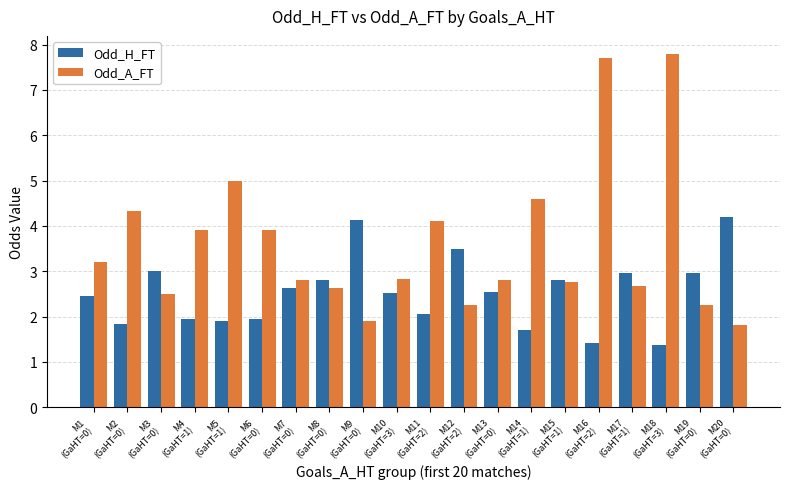

What is the sum of all Odd_A_FT values?

71.8